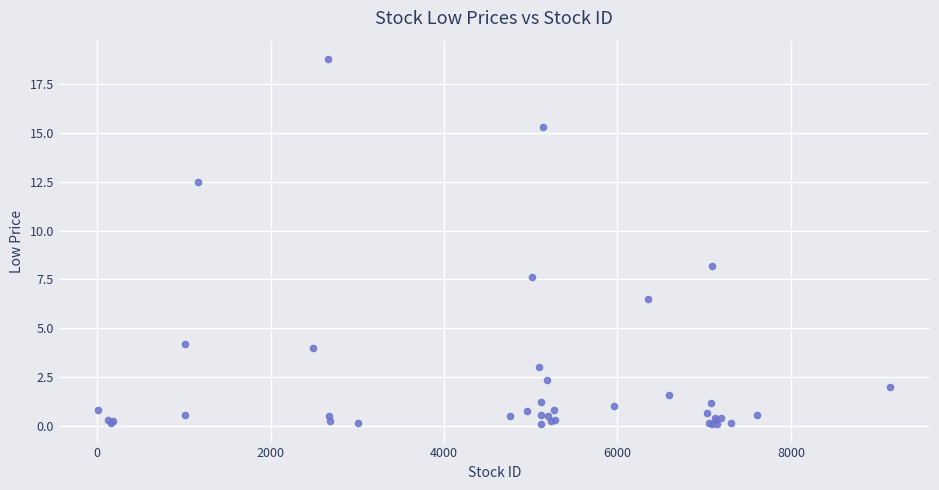

What Y value in the scatter plot is closest to 9?

8.2